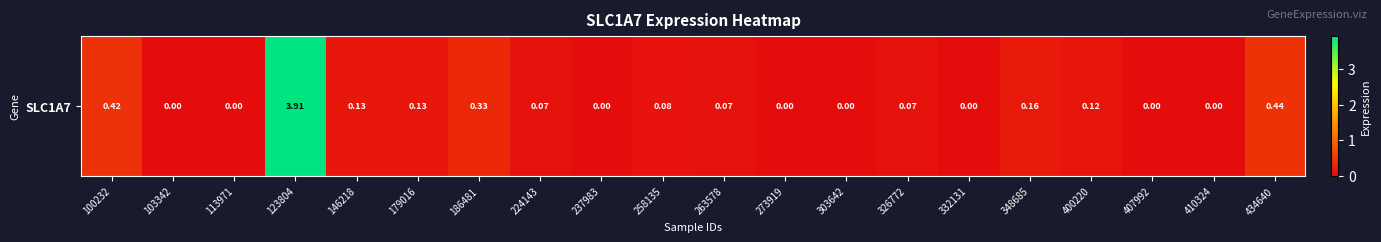

Which label corresponds to the largest value in the chart?

123804